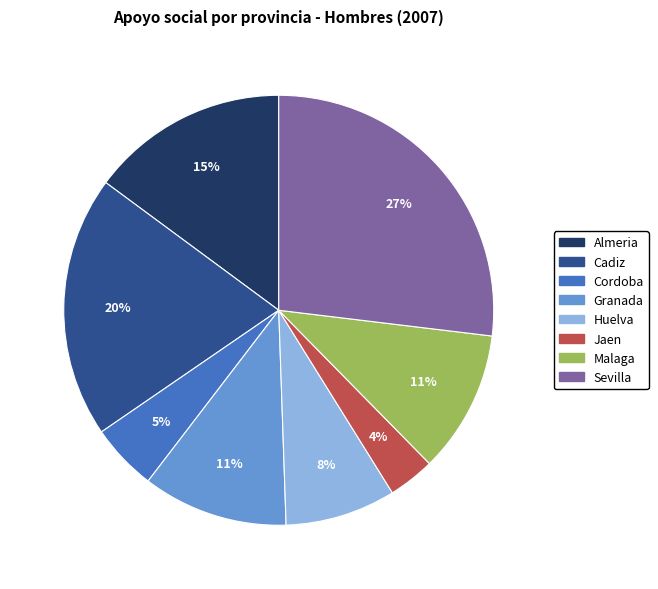

How many segments does this pie chart have?

8